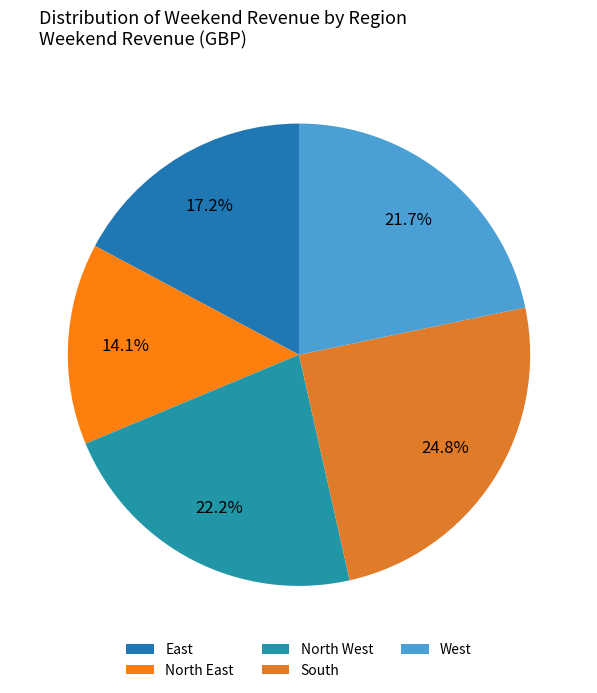

The East slice represents 23% of the pie. True or false?

False